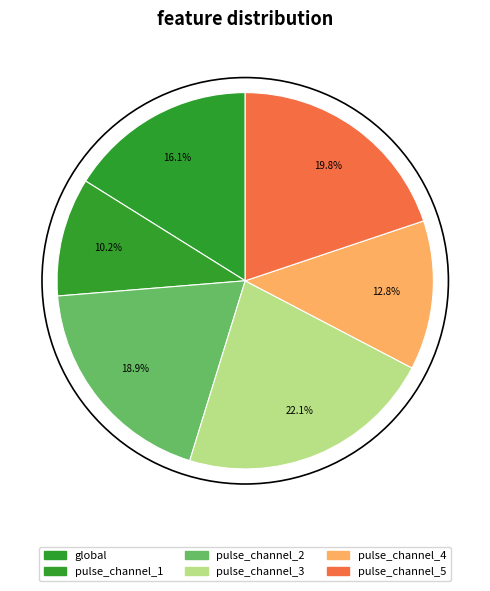

How much of the chart is everything except pulse_channel_2?

81.1%